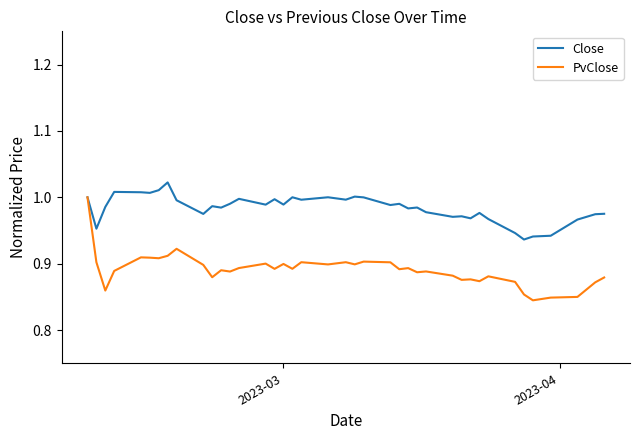

Which series has the widest spread of values?

PvClose